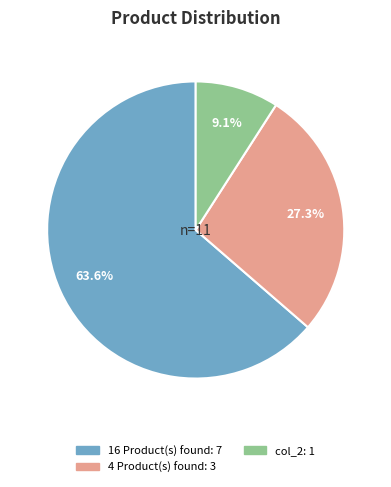

Is there any slice that represents more than half of the pie?

Yes